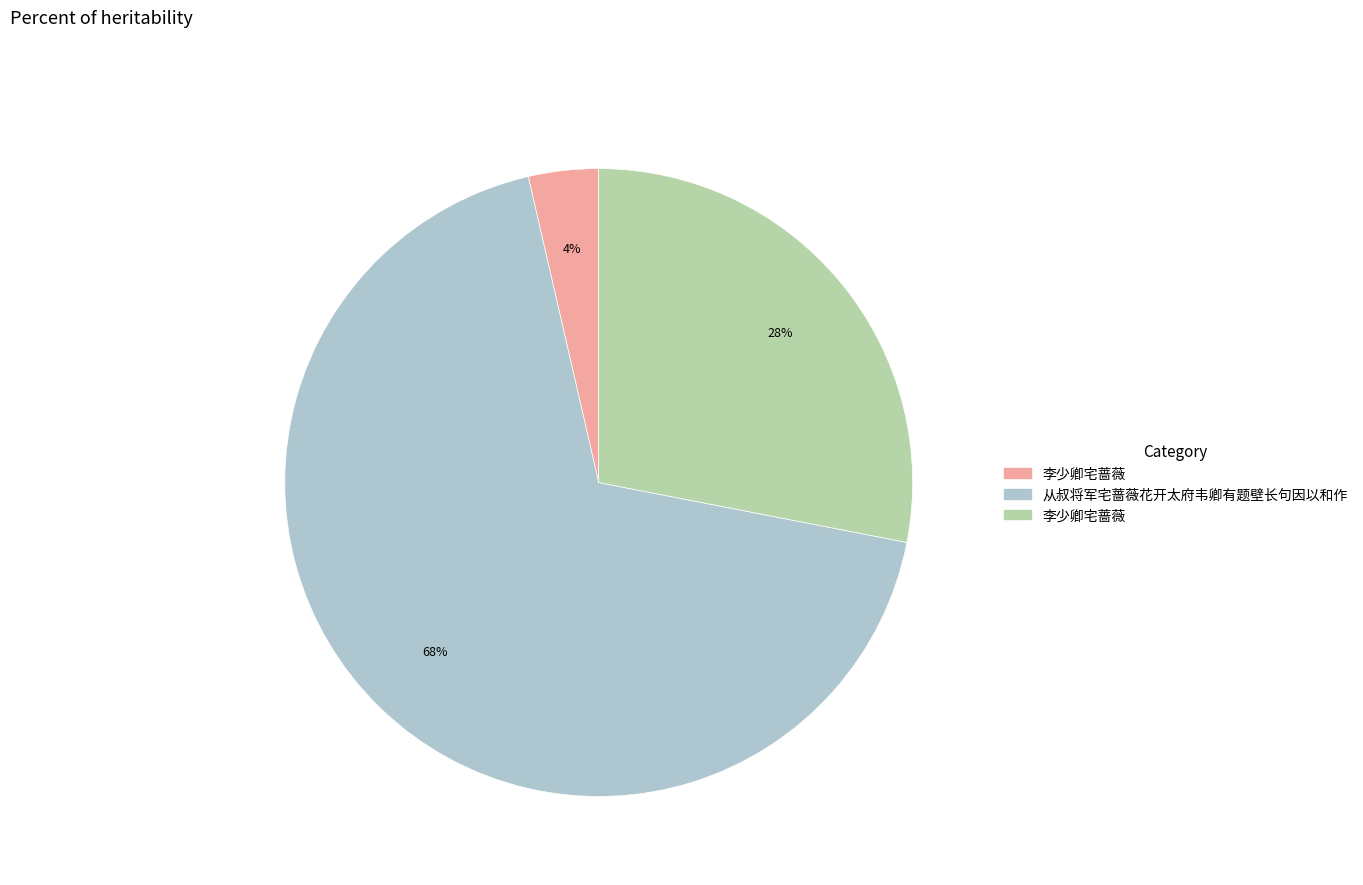

To the nearest percent, what is the average slice percentage?

33%